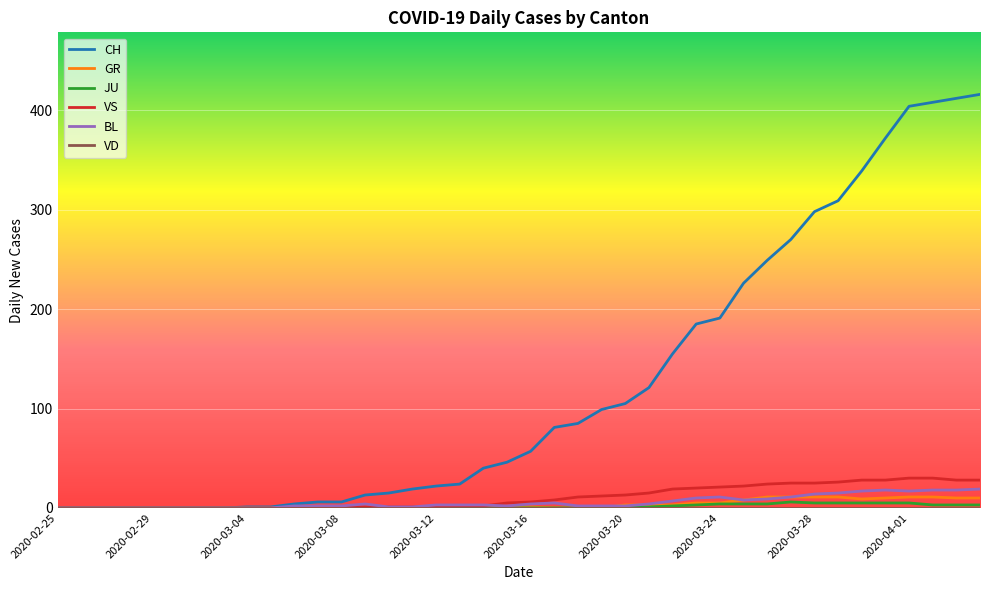

What is the difference between the second highest and minimum values in the VS series?

30